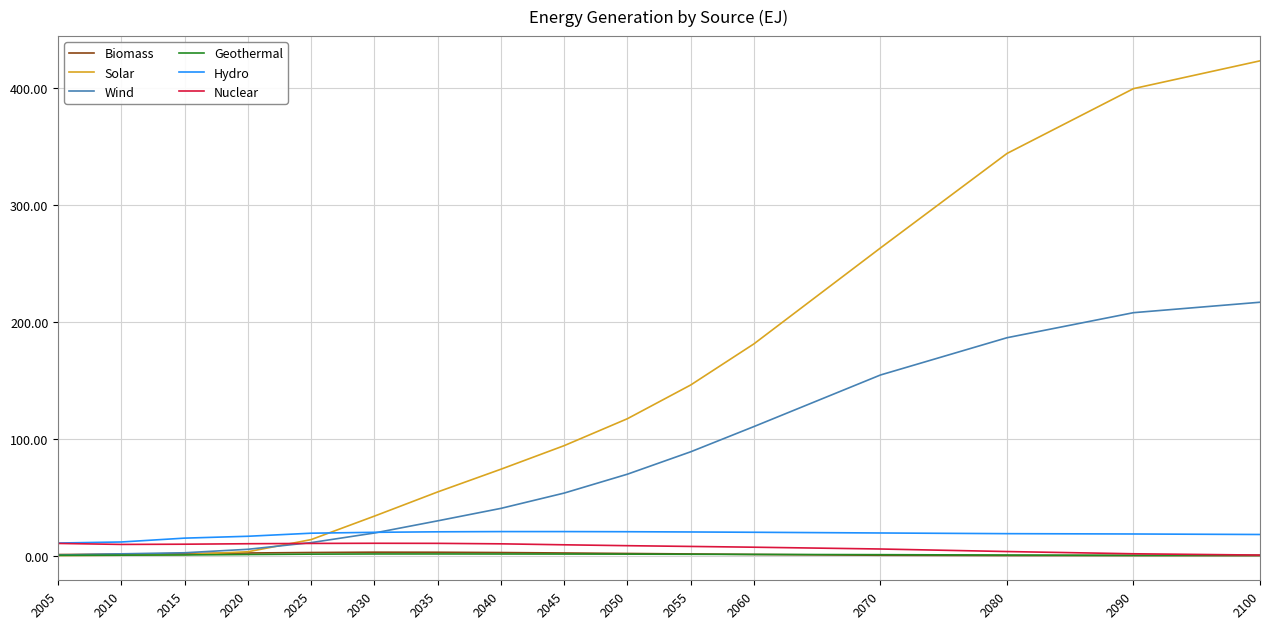

At which category is the sum across all series the highest?

2100